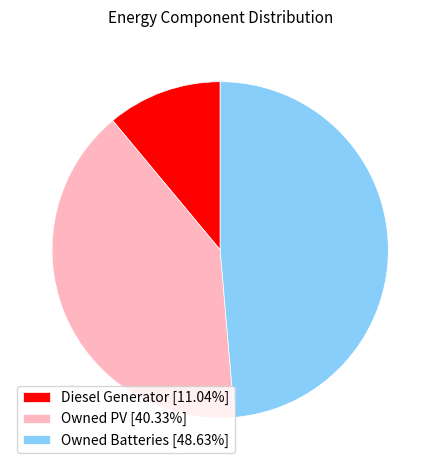

Does Owned Batteries represent more than half of the total?

No